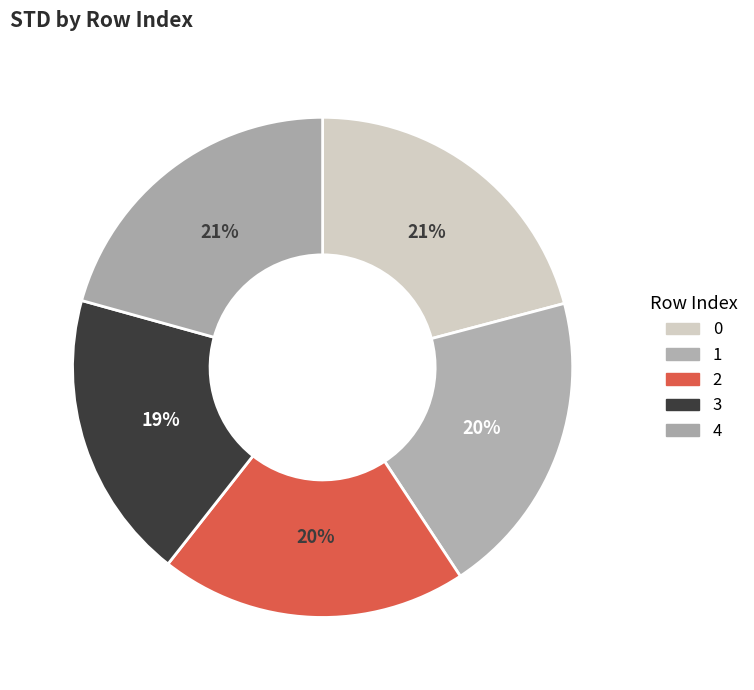

True or false: 0 accounts for 21% of the total.

True